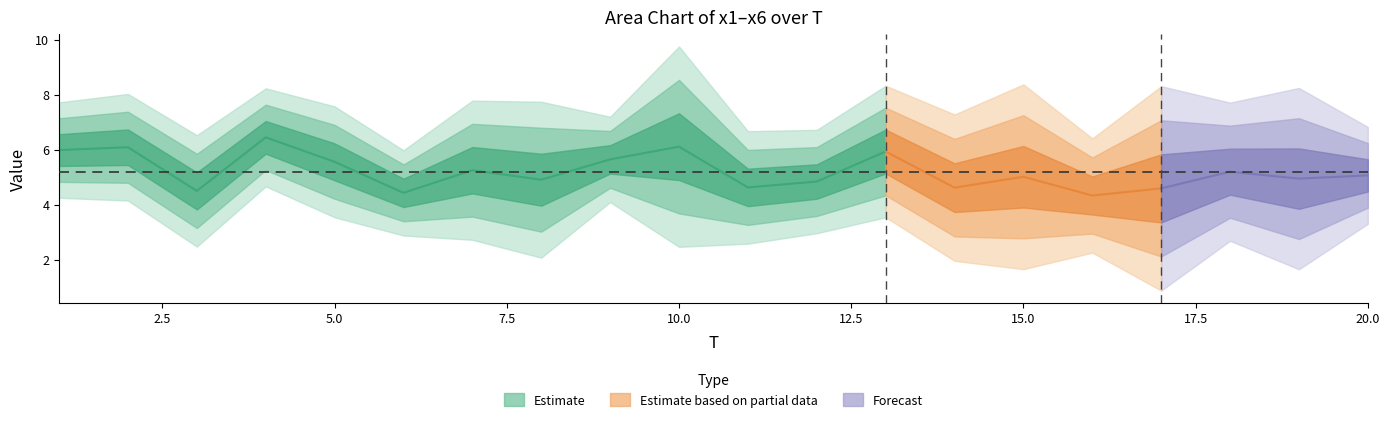

How many lines are shown in the chart?

6